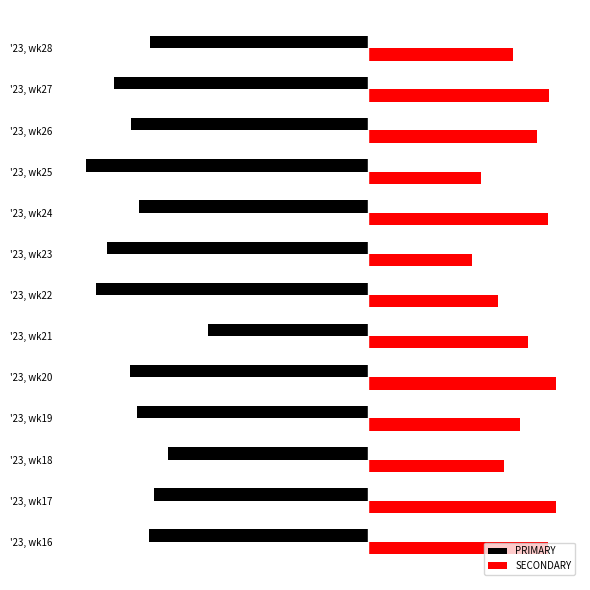

Which series has the largest range (max minus min)?

PRIMARY